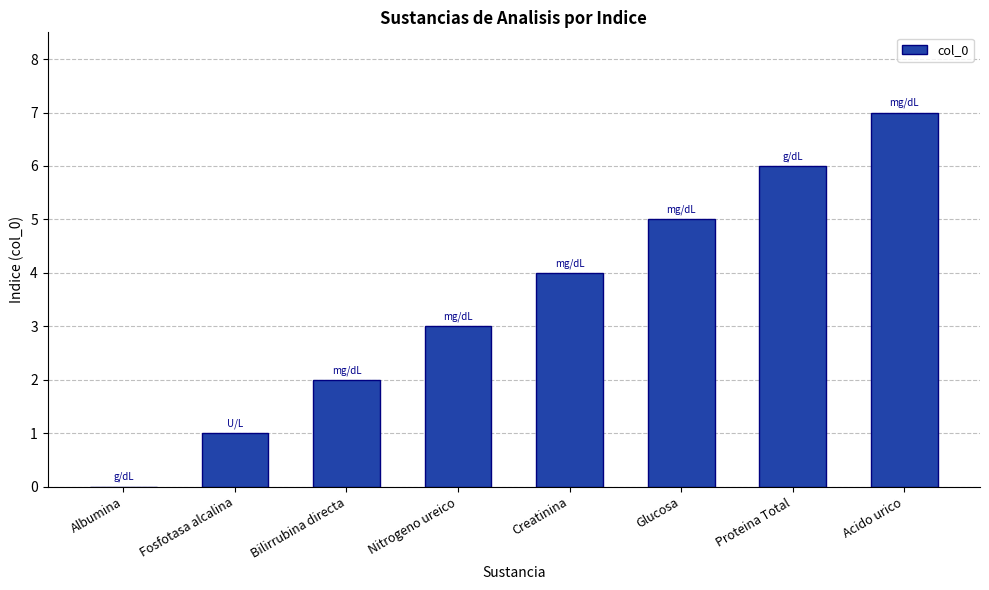

The chart shows a value of 8 at Glucosa. True or false?

False